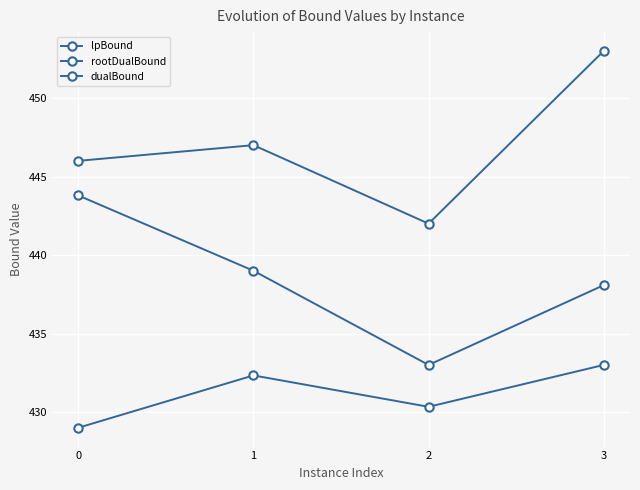

Is the value of dualBound at 0 greater than the value of rootDualBound at 2?

Yes